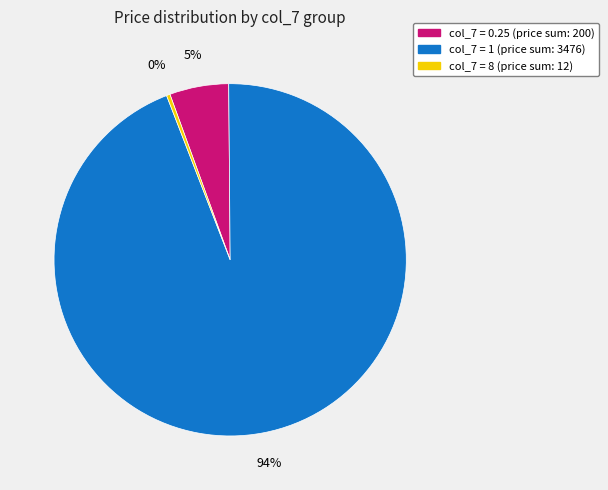

To the nearest percent, what is the average slice percentage?

33%